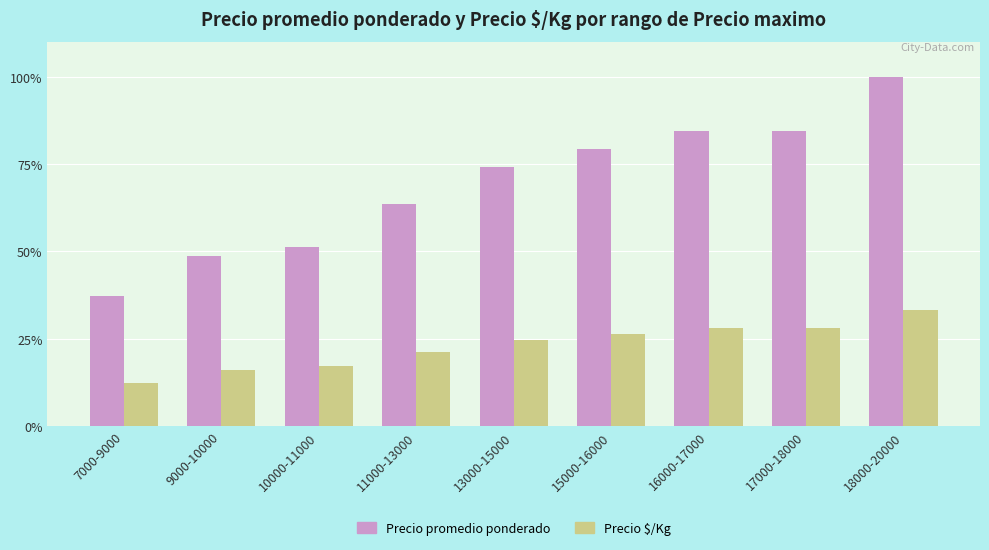

What are all the series names shown in the legend?

Precio promedio ponderado, Precio $/Kg